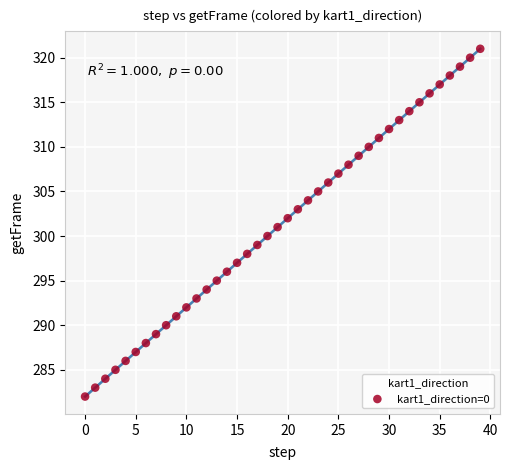

What is the range of Y values (max minus min)?

39